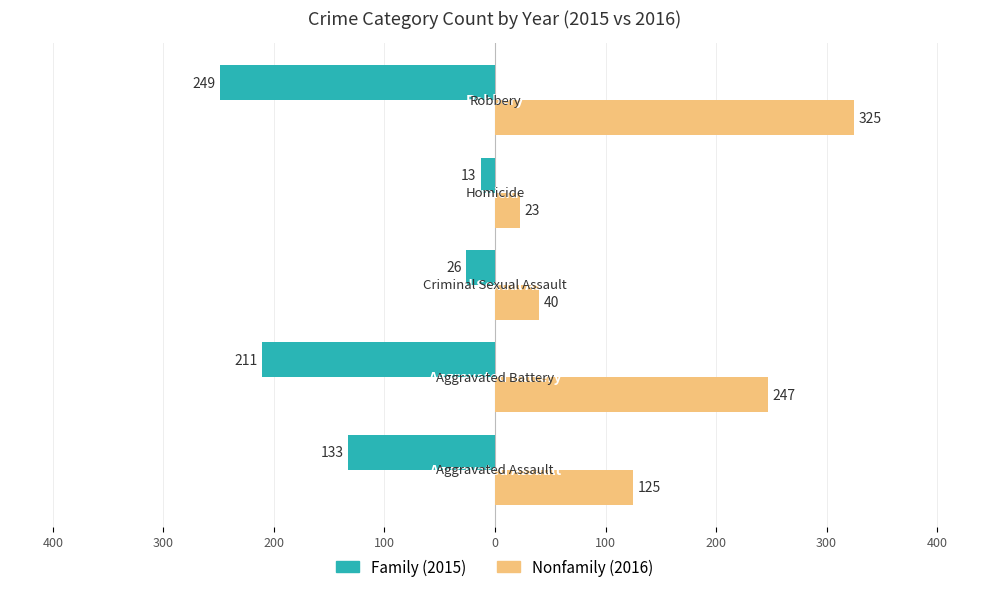

The Family series shows -43 at 300. True or false?

False